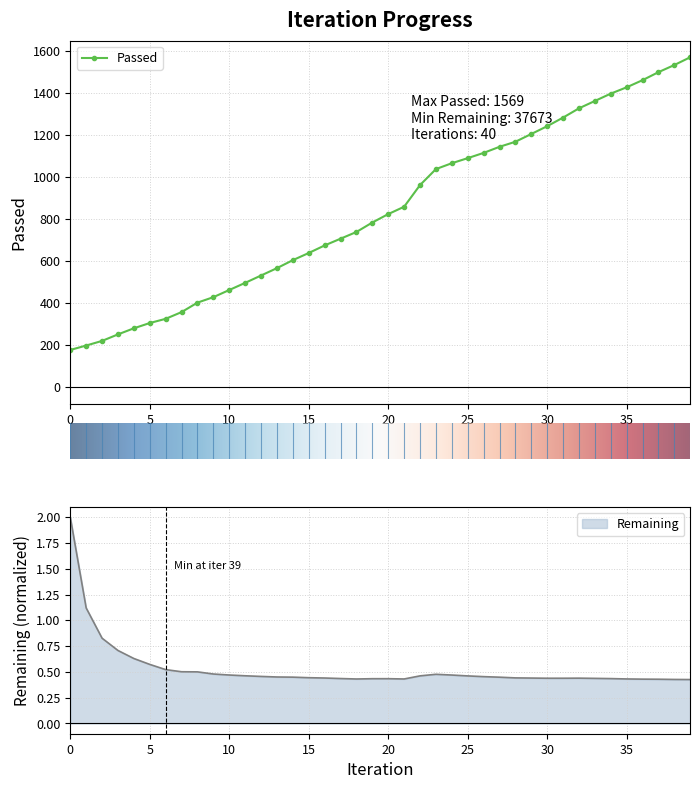

The value of Passed at 1 is 198.0. True or false?

True